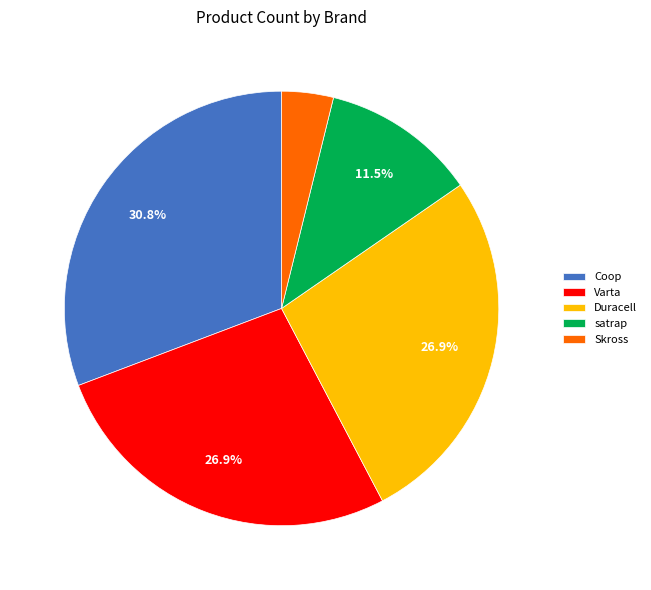

What percentage is NOT represented by satrap?

88.5%